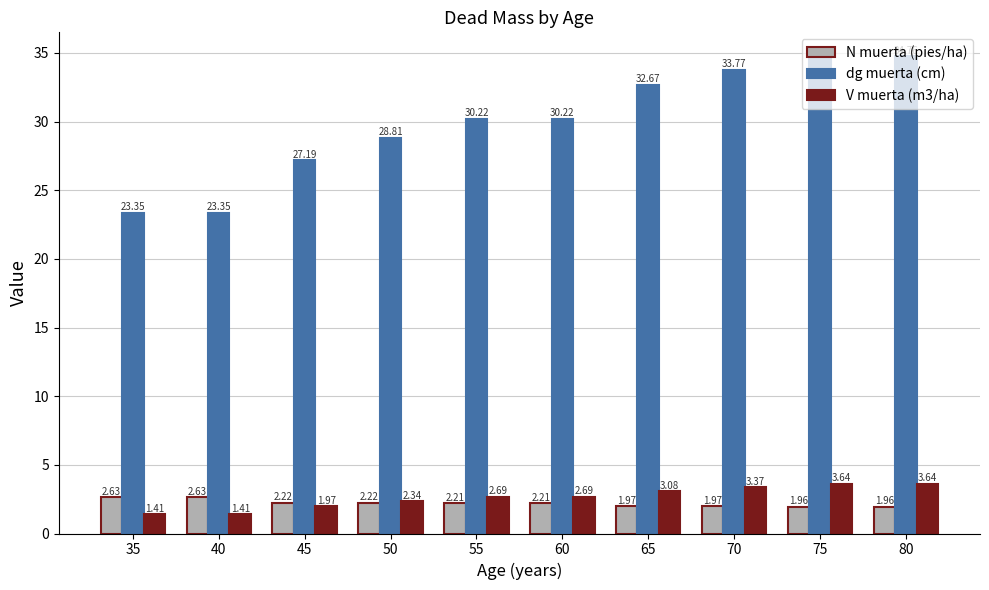

What is the sum of all dg muerta (cm) values?

299.1